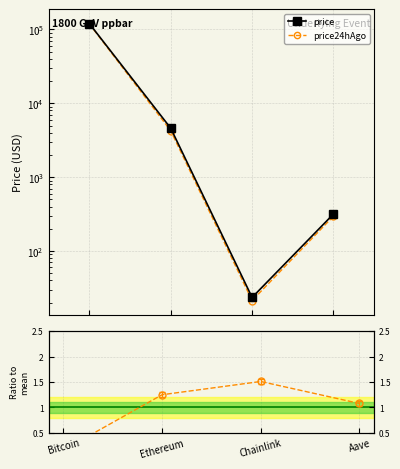

What is the total value across all series at Aave?

614.9